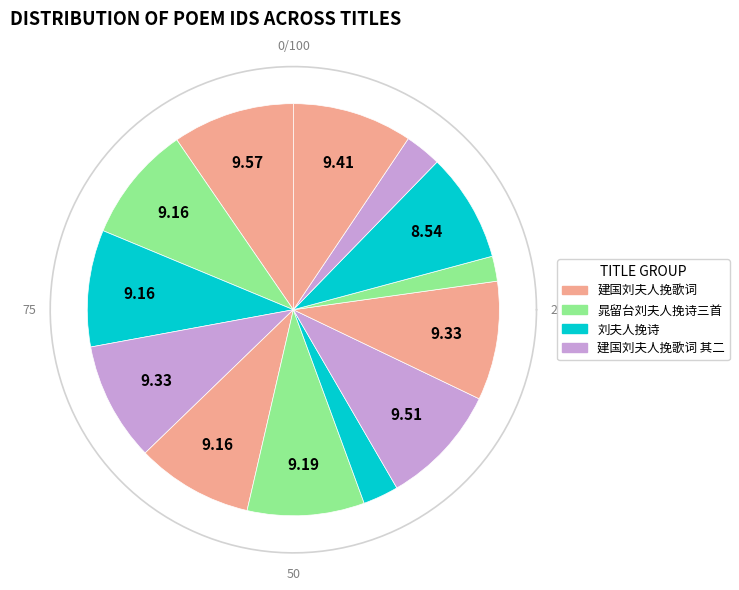

Which slice is the largest?

建国刘夫人挽歌词